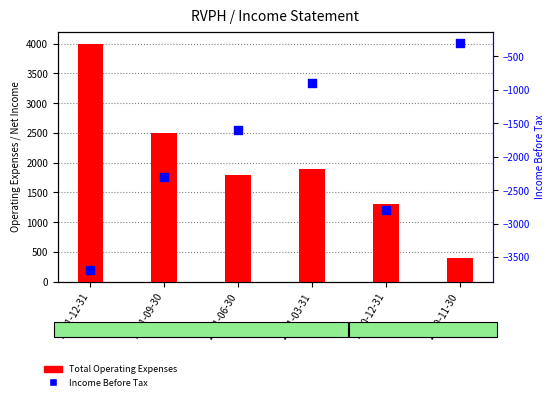

What are all the series names shown in the legend?

Total Operating Expenses, Income Before Tax